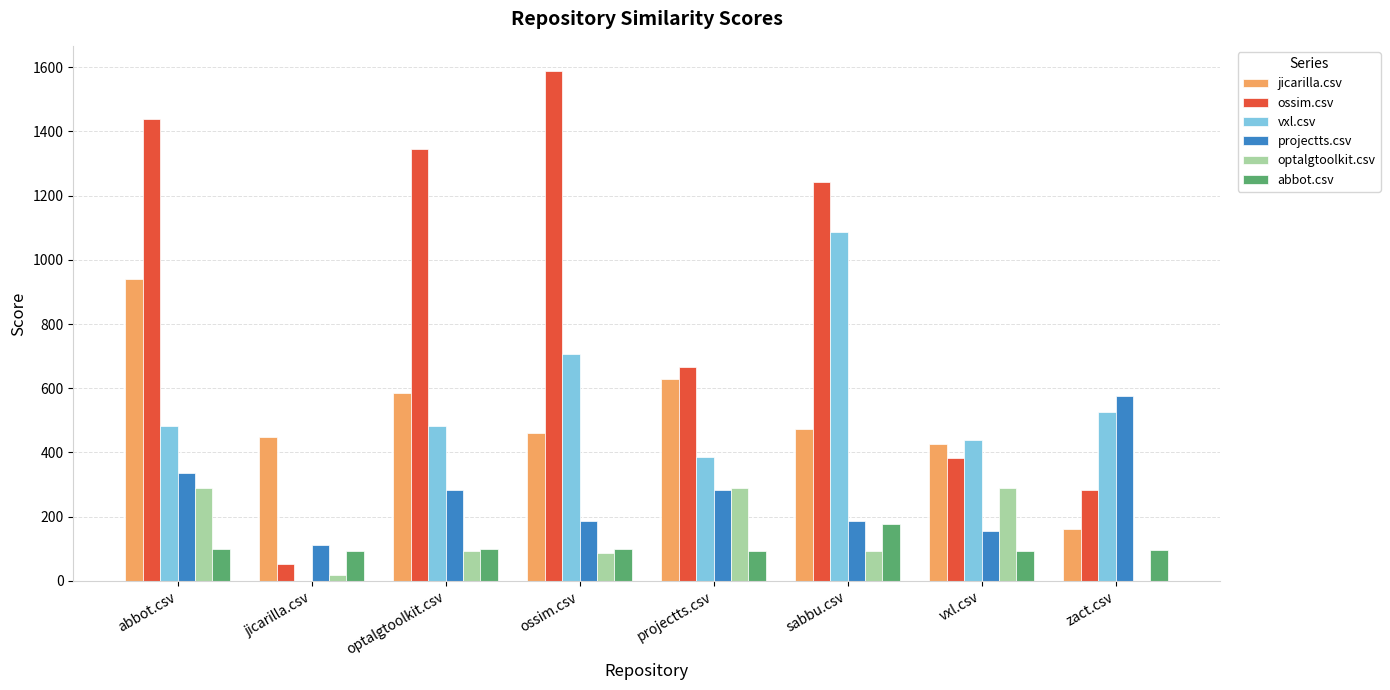

Which label corresponds to the largest value in the chart?

ossim.csv